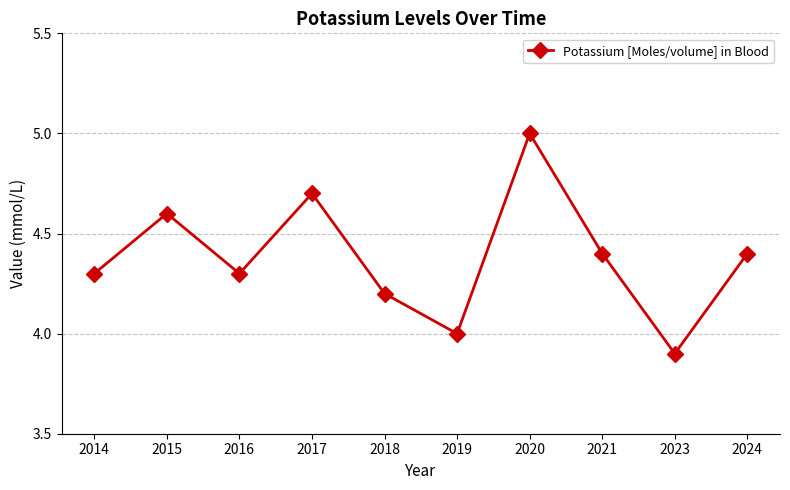

How many data points does each series have?

10